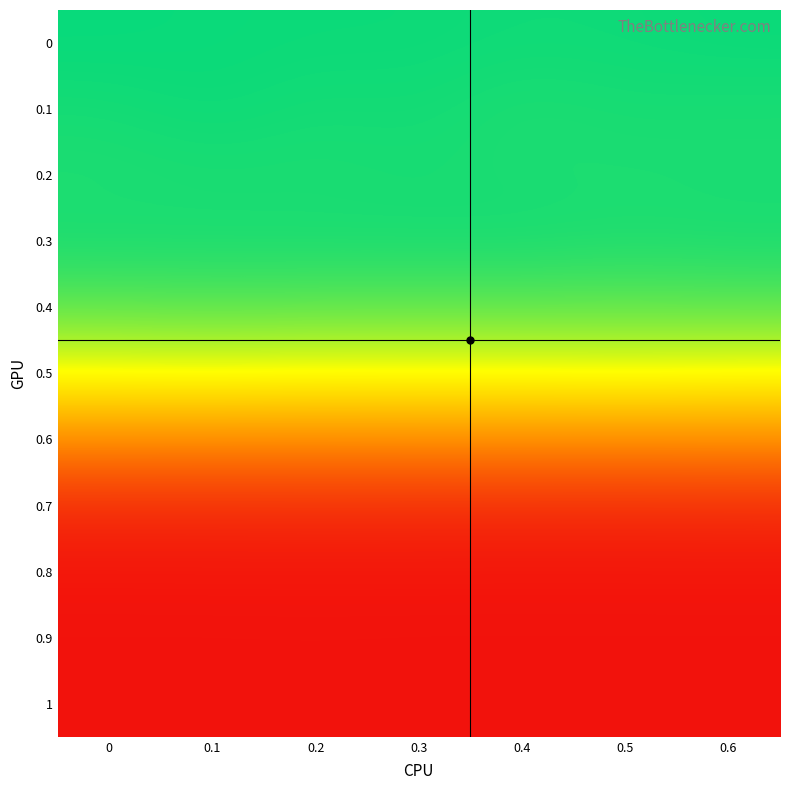

What is the difference between the highest and lowest values at 0.3?

50.3